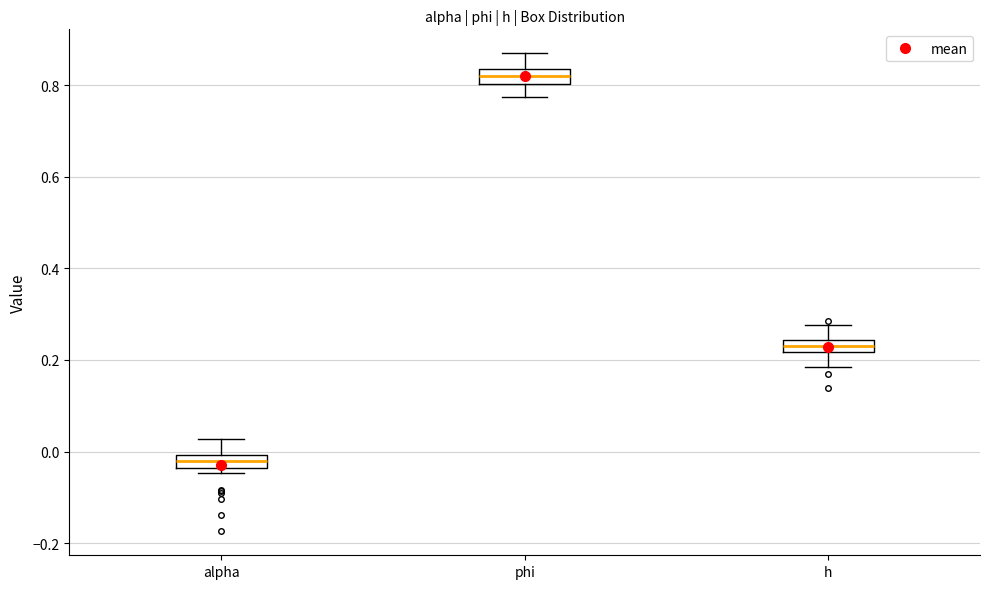

Which box has the highest median line?

phi